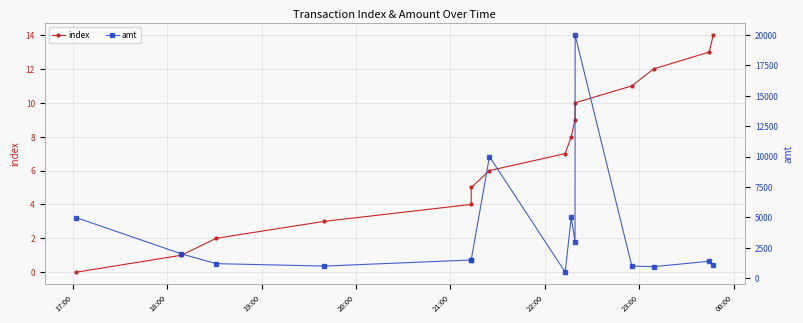

True or false: amt and index intersect in this chart.

False